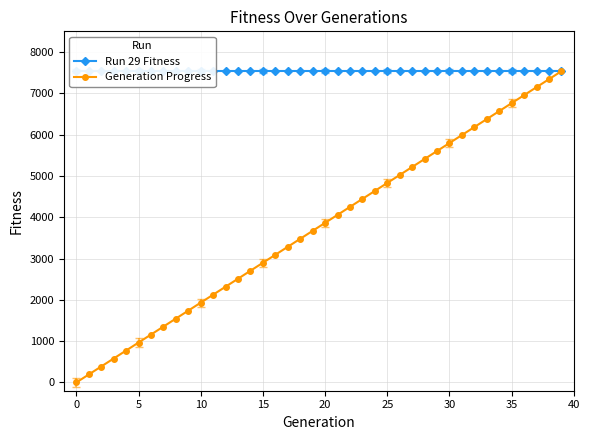

True or false: Run 29 Fitness and Generation Progress intersect in this chart.

False